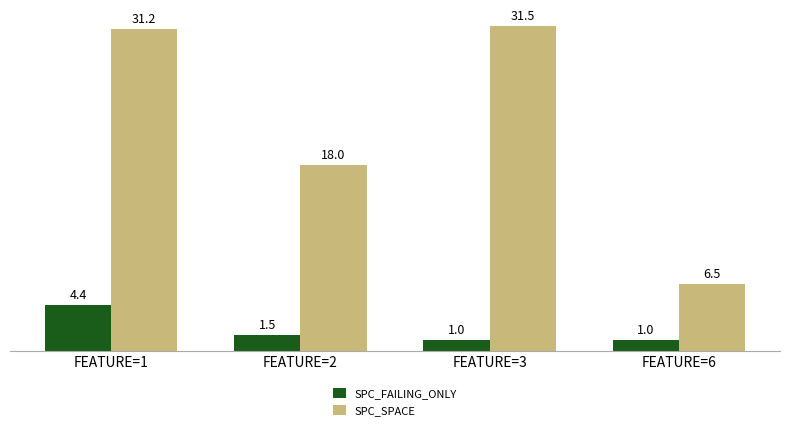

Rank the categories by SPC_SPACE value from lowest to highest.

FEATURE=6, FEATURE=2, FEATURE=1, FEATURE=3